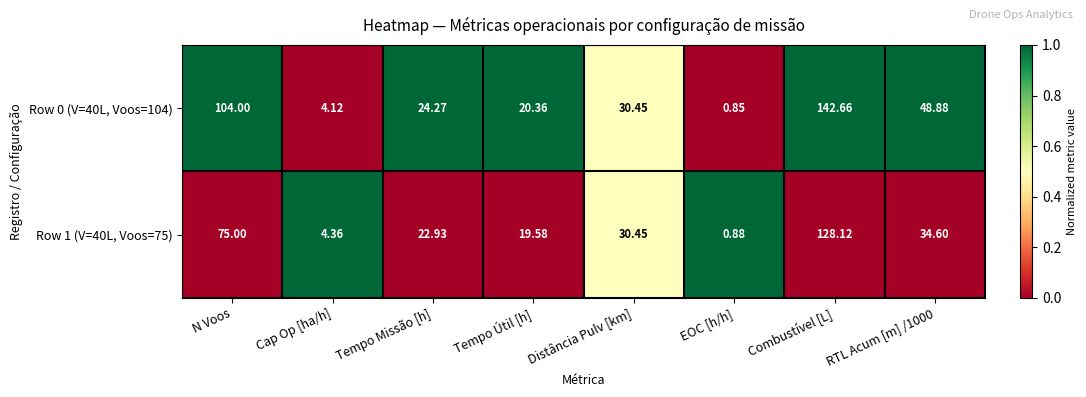

At how many categories does at least one series exceed 0?

8